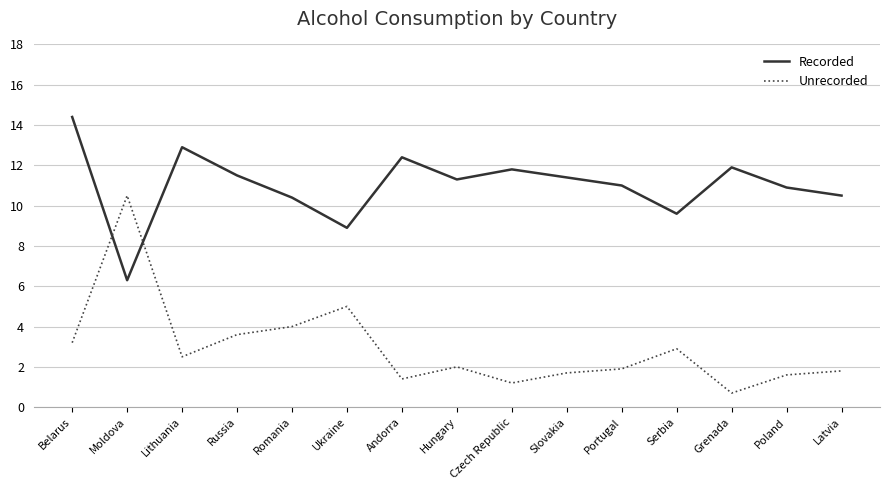

Does the chart have visible grid lines?

Yes